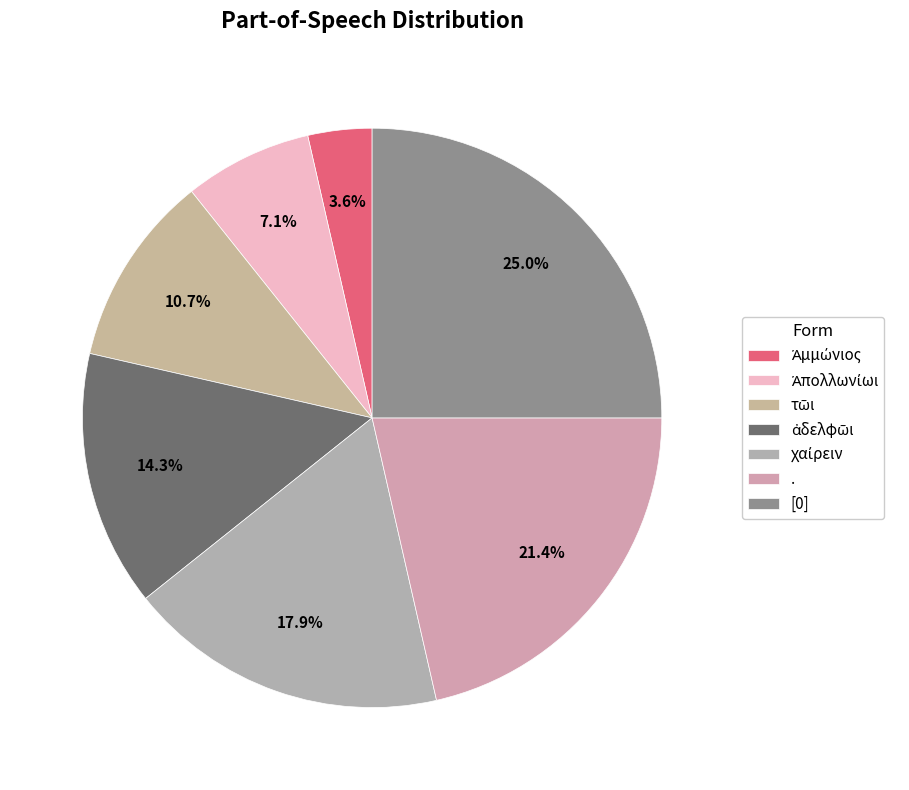

What is the smallest slice in the pie chart?

Ἀμμώνιος